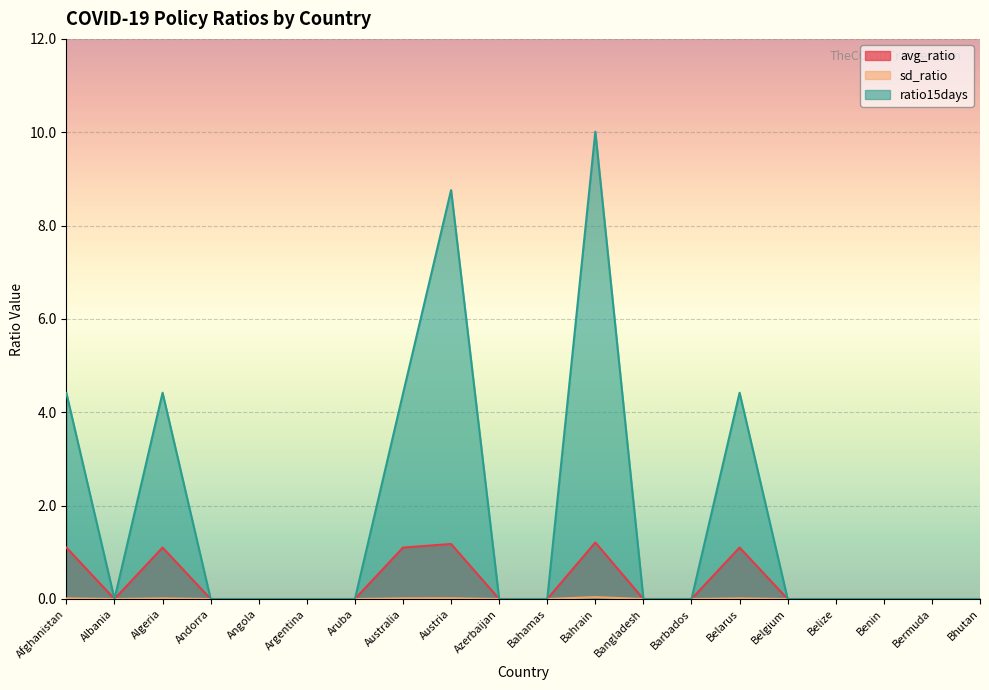

Reading left to right, what are all the values shown in this chart?

avg_ratio: Afghanistan=1.1	Albania=0.0	Algeria=1.1	Andorra=0.0	Angola=0.0	Argentina=0.0	Aruba=0.0	Australia=1.1	Austria=1.2	Azerbaijan=0.0	Bahamas=0.0	Bahrain=1.2	Bangladesh=0.0	Barbados=0.0	Belarus=1.1	Belgium=0.0	Belize=0.0	Benin=0.0	Bermuda=0.0	Bhutan=0.0
sd_ratio: Afghanistan=0.0	Albania=0.0	Algeria=0.0	Andorra=0.0	Angola=0.0	Argentina=0.0	Aruba=0.0	Australia=0.0	Austria=0.0	Azerbaijan=0.0	Bahamas=0.0	Bahrain=0.0	Bangladesh=0.0	Barbados=0.0	Belarus=0.0	Belgium=0.0	Belize=0.0	Benin=0.0	Bermuda=0.0	Bhutan=0.0
ratio15days: Afghanistan=4.4	Albania=0.0	Algeria=4.4	Andorra=0.0	Angola=0.0	Argentina=0.0	Aruba=0.0	Australia=4.4	Austria=8.8	Azerbaijan=0.0	Bahamas=0.0	Bahrain=10.0	Bangladesh=0.0	Barbados=0.0	Belarus=4.4	Belgium=0.0	Belize=0.0	Benin=0.0	Bermuda=0.0	Bhutan=0.0